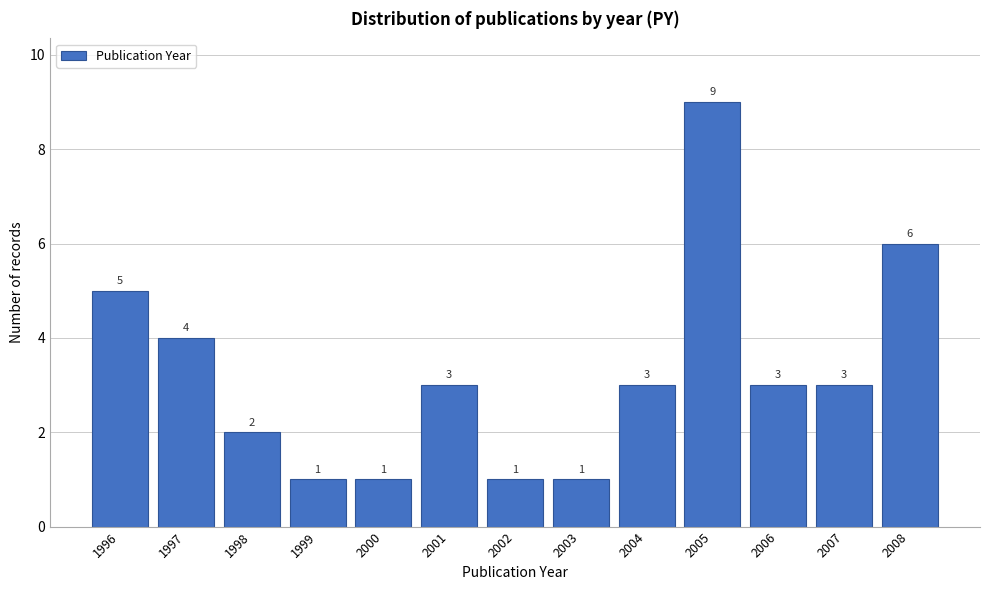

Reading left to right, list all the values displayed in this chart.

5	4	2	1	1	3	1	1	3	9	3	3	6